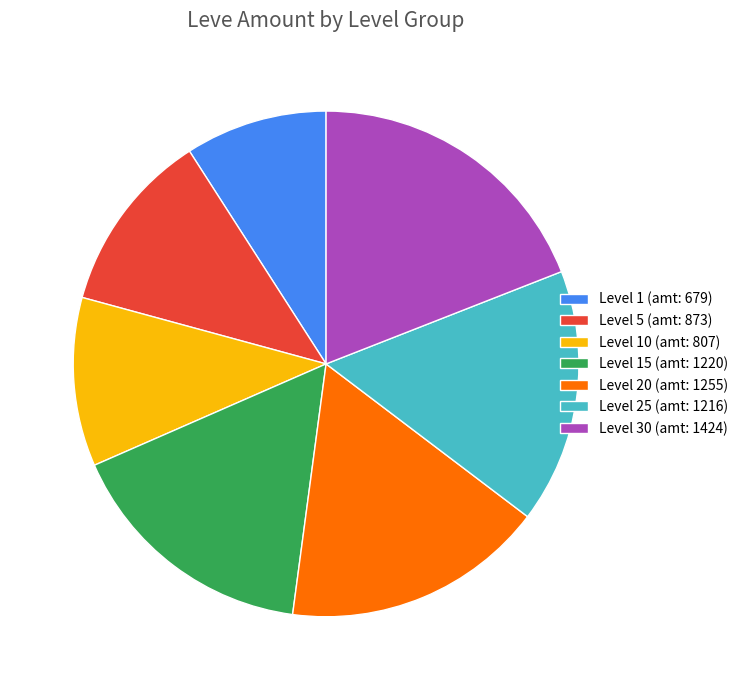

Is the sum of Level 15 (amt: 1220) and Level 30 (amt: 1424) greater than half?

No